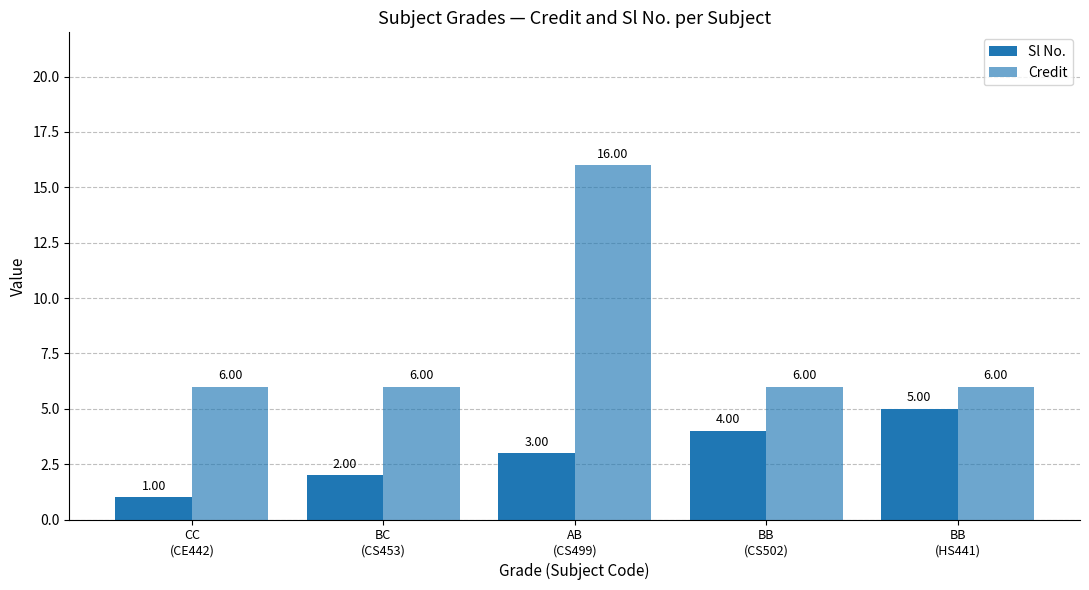

What is the difference between the highest and lowest values at AB
(CS499)?

13